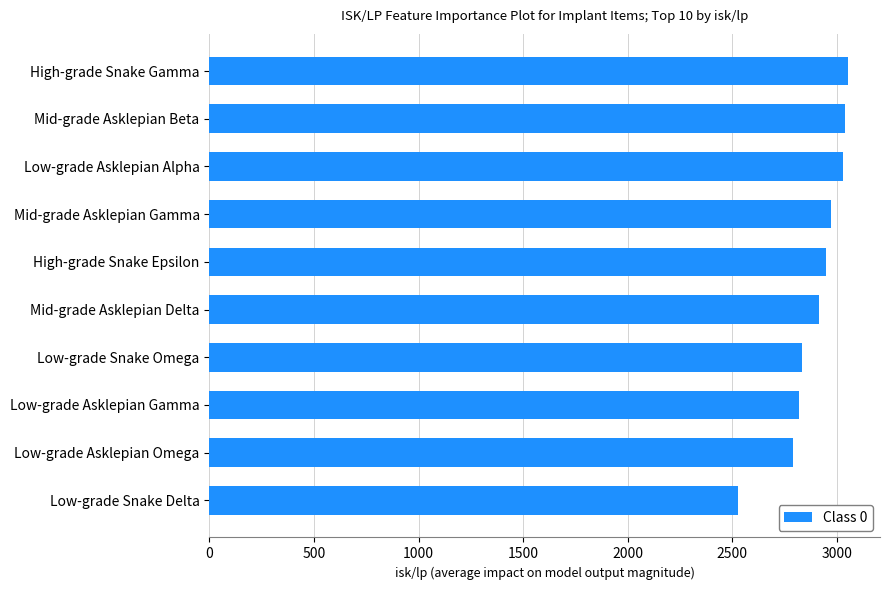

What value does the data have at High-grade Snake Gamma?

3052.9